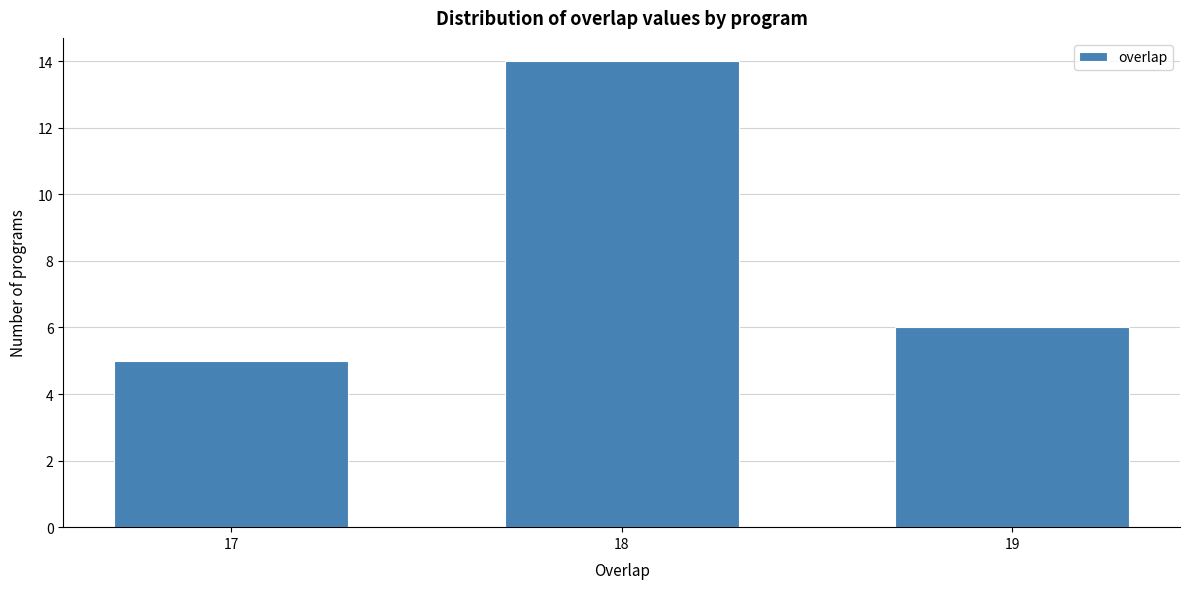

Reading left to right, transcribe all the data shown in this chart.

17=5	18=14	19=6